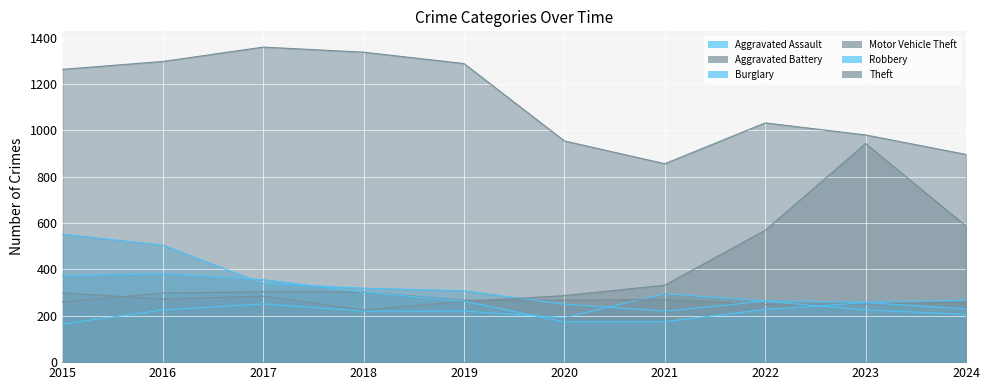

Is it true that Aggravated Battery equals 408 at 2021?

False